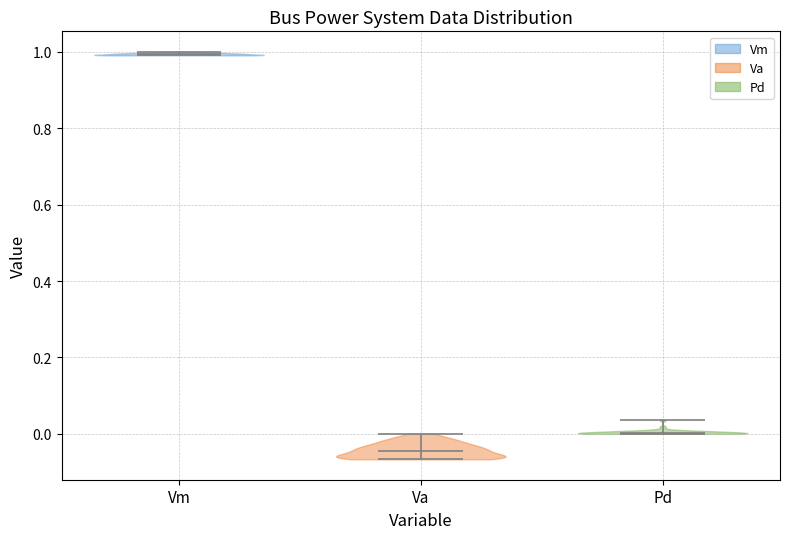

What is the highest point the violin for Pd reaches on the y-axis? The values are not printed on the chart, so give them approximately, as read against the axis.

0.04